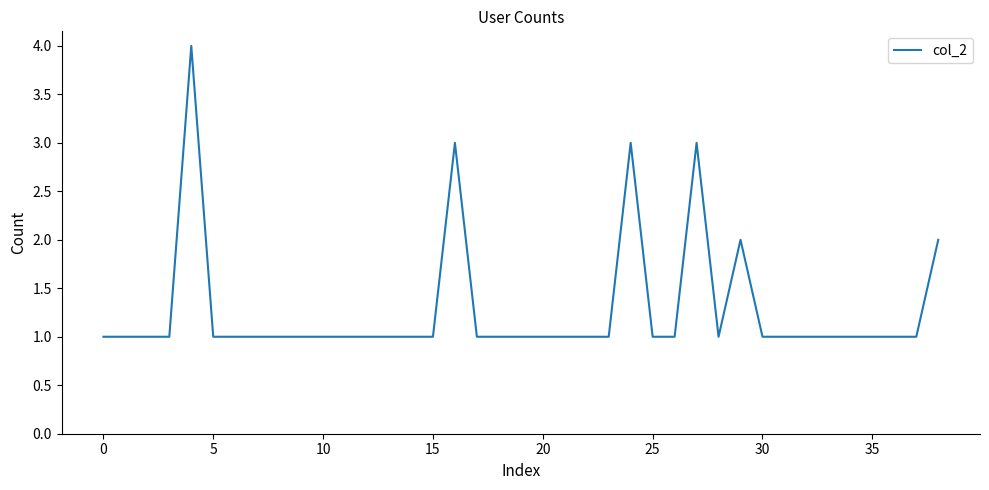

What is the maximum value shown in the chart?

4